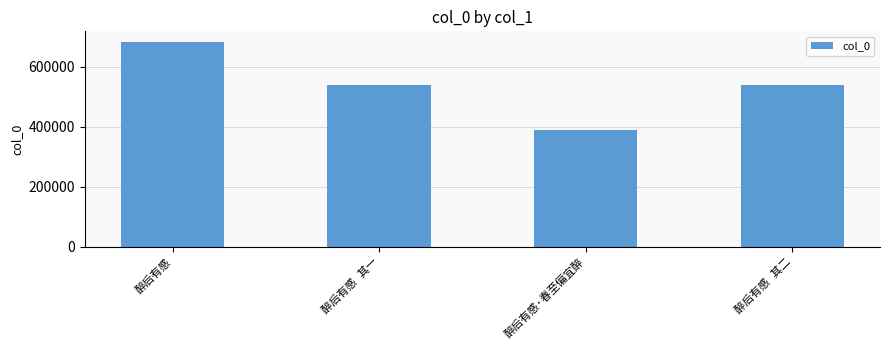

What is the greatest value displayed?

683281